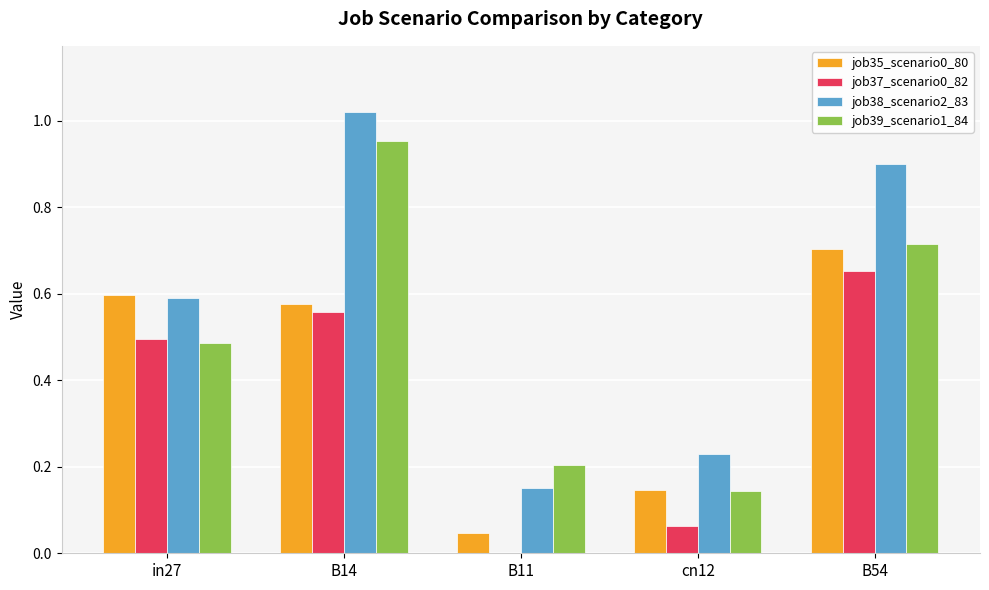

What is the sum of all job39_scenario1_84 values?

2.5